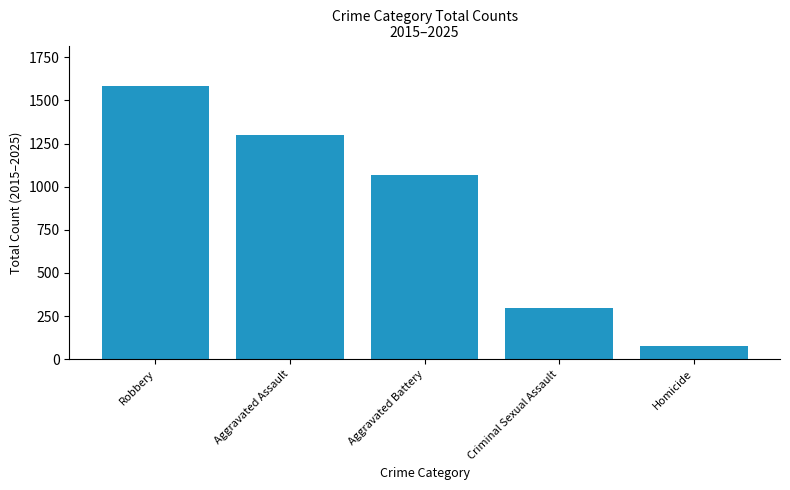

List the labels in order of value, largest first.

Robbery, Aggravated Assault, Aggravated Battery, Criminal Sexual Assault, Homicide